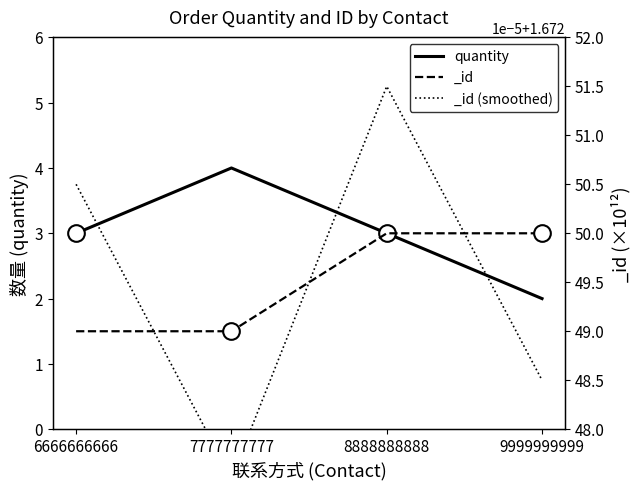

What is the average value?

3